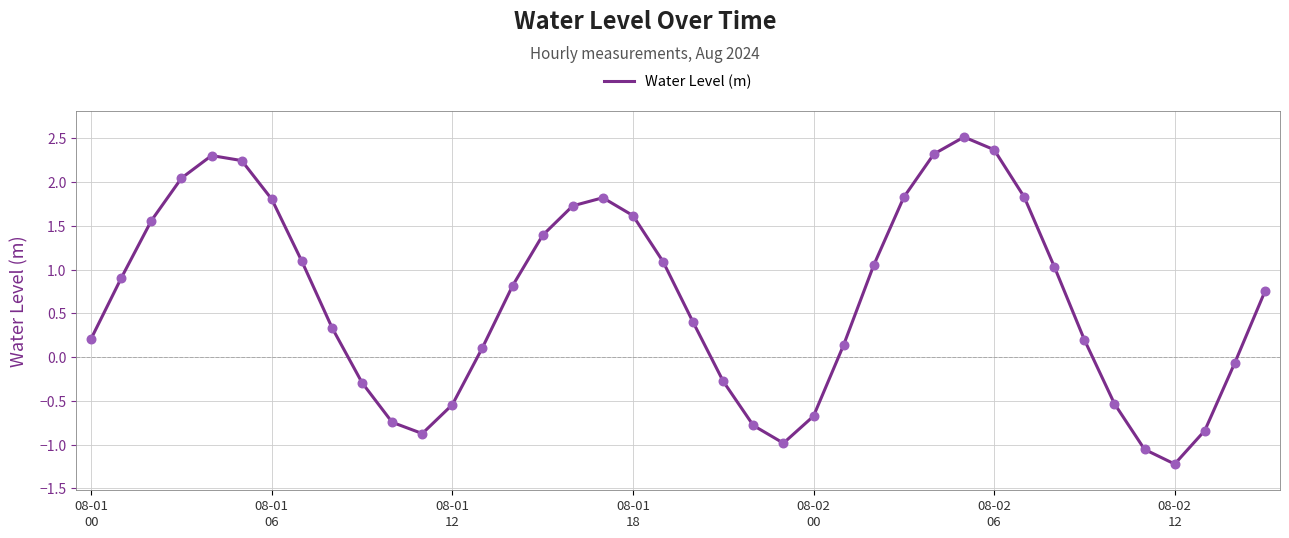

What is the minimum value shown in the chart?

-1.2